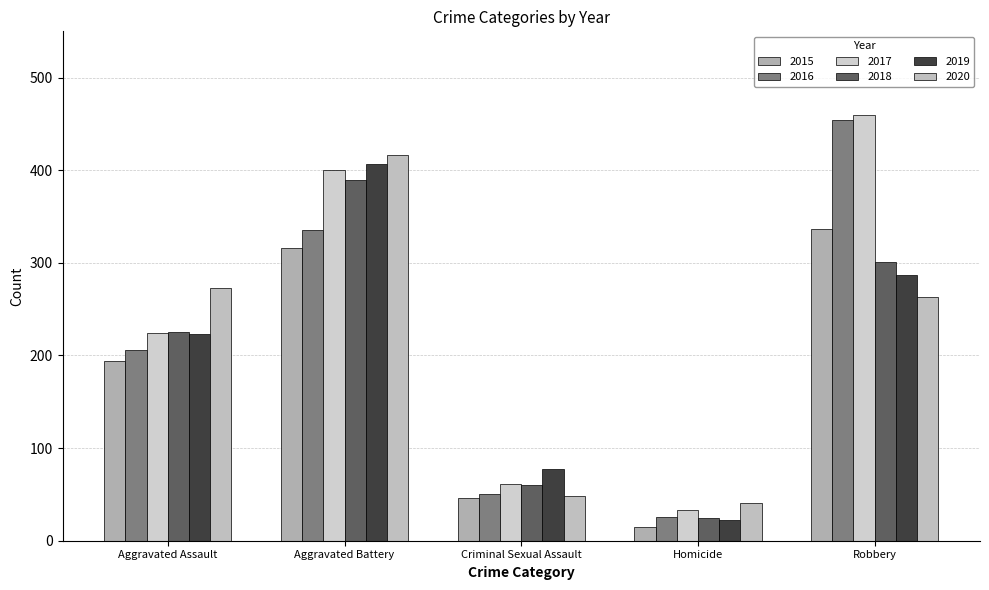

How many groups of bars are there?

5